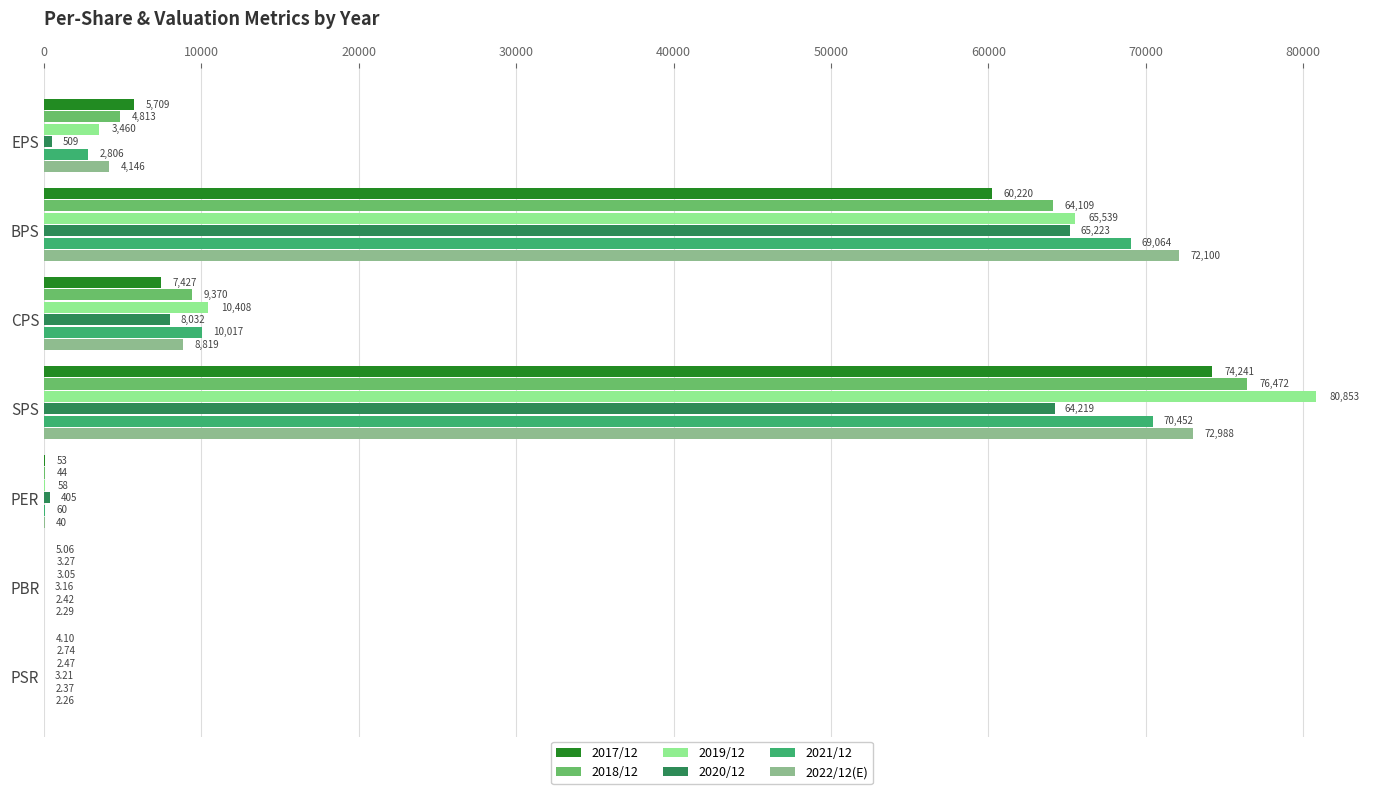

Which series changed the most between SPS and PSR?

2019/12